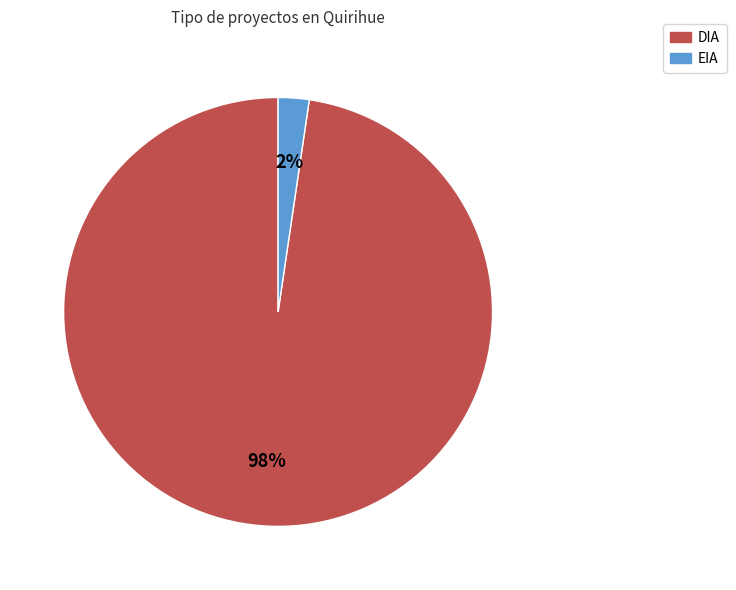

To the nearest percent, what is the average slice percentage?

50%